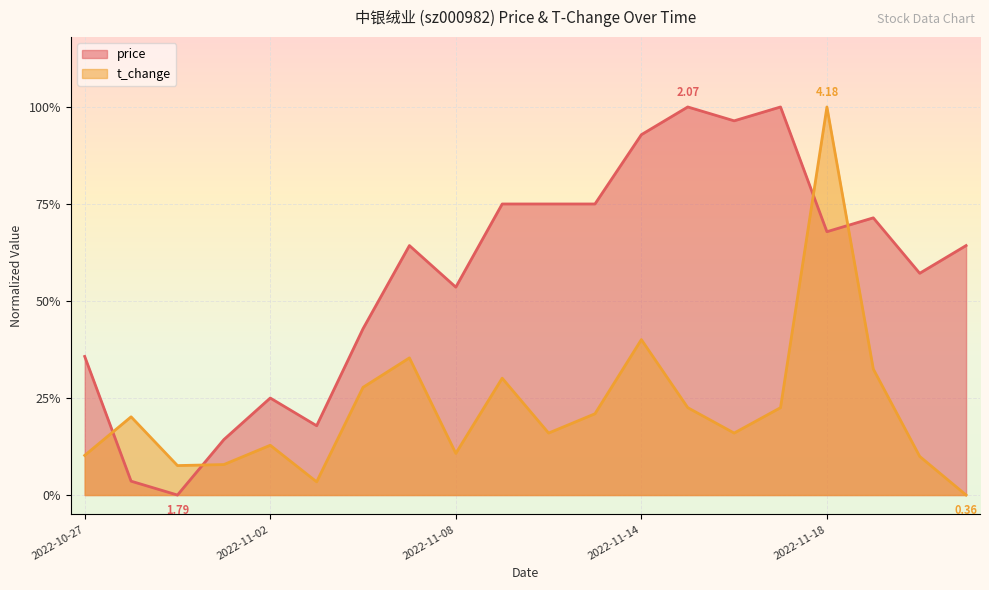

At how many categories does at least one series exceed 0?

20